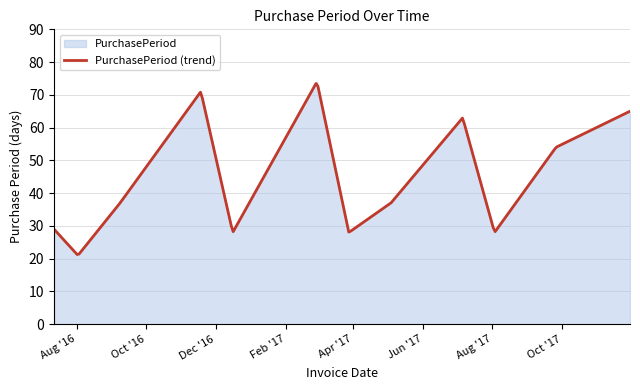

The chart shows a value of 48 at 2016-12-16. True or false?

False